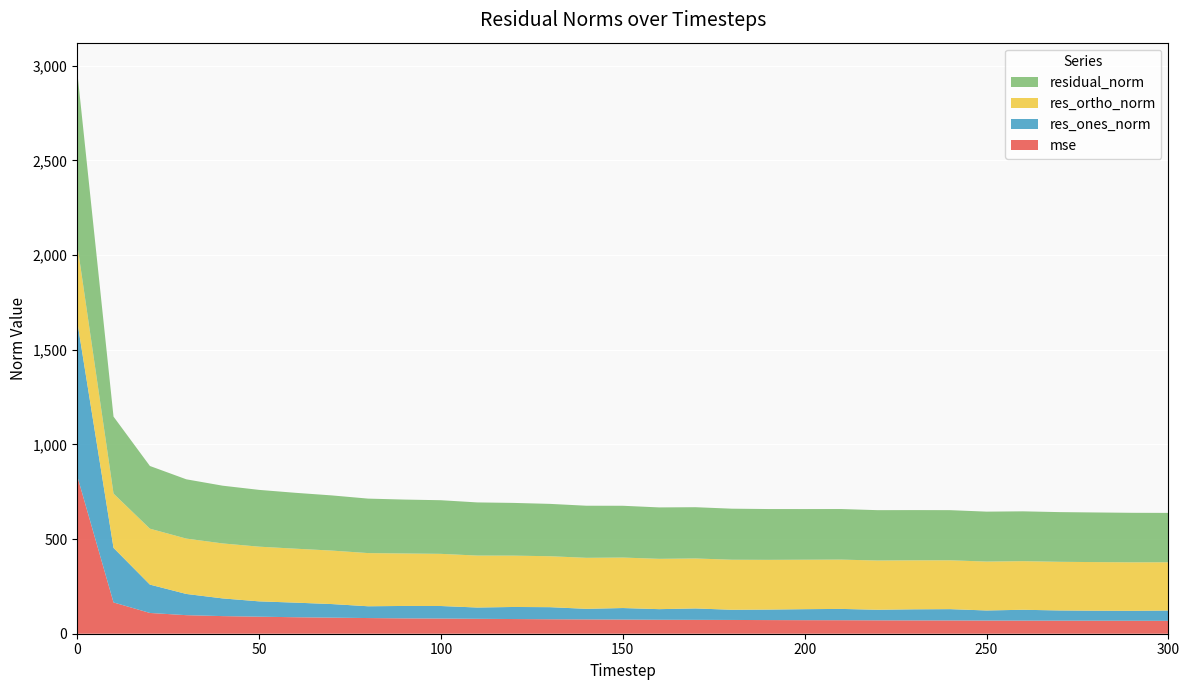

Reading left to right, extract all data points from this chart.

mse: 834.5	165.2	109.6	98.0	93.0	90.0	87.1	84.9	82.7	81.1	80.2	78.8	77.5	76.4	75.7	74.8	73.7	73.3	72.7	72.0	71.6	71.4	70.7	70.4	70.1	69.5	69.2	68.9	68.7	68.3	68.0
res_ones_norm: 818.0	288.2	149.8	112.1	93.5	81.0	77.1	71.8	62.3	65.6	66.1	59.6	63.7	63.8	55.8	60.9	56.0	60.2	53.8	55.4	58.0	59.7	55.8	58.5	59.7	53.2	57.3	54.0	52.9	52.7	54.3
res_ortho_norm: 406.6	286.7	295.3	292.3	290.3	288.8	284.9	282.4	280.8	277.0	275.4	274.3	271.1	269.0	269.4	266.6	265.7	263.9	264.2	262.6	261.2	260.4	260.0	258.7	258.0	258.3	256.7	256.9	256.7	256.1	255.0
residual_norm: 913.5	406.5	331.1	313.1	305.0	299.9	295.1	291.4	287.6	284.7	283.2	280.7	278.5	276.5	275.1	273.5	271.6	270.7	269.6	268.4	267.5	267.1	266.0	265.3	264.8	263.7	263.1	262.5	262.1	261.4	260.7